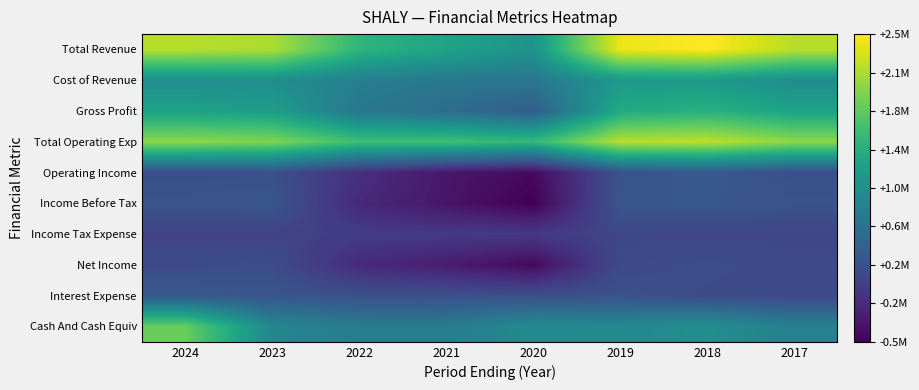

At which category is the sum across all series the highest?

2018